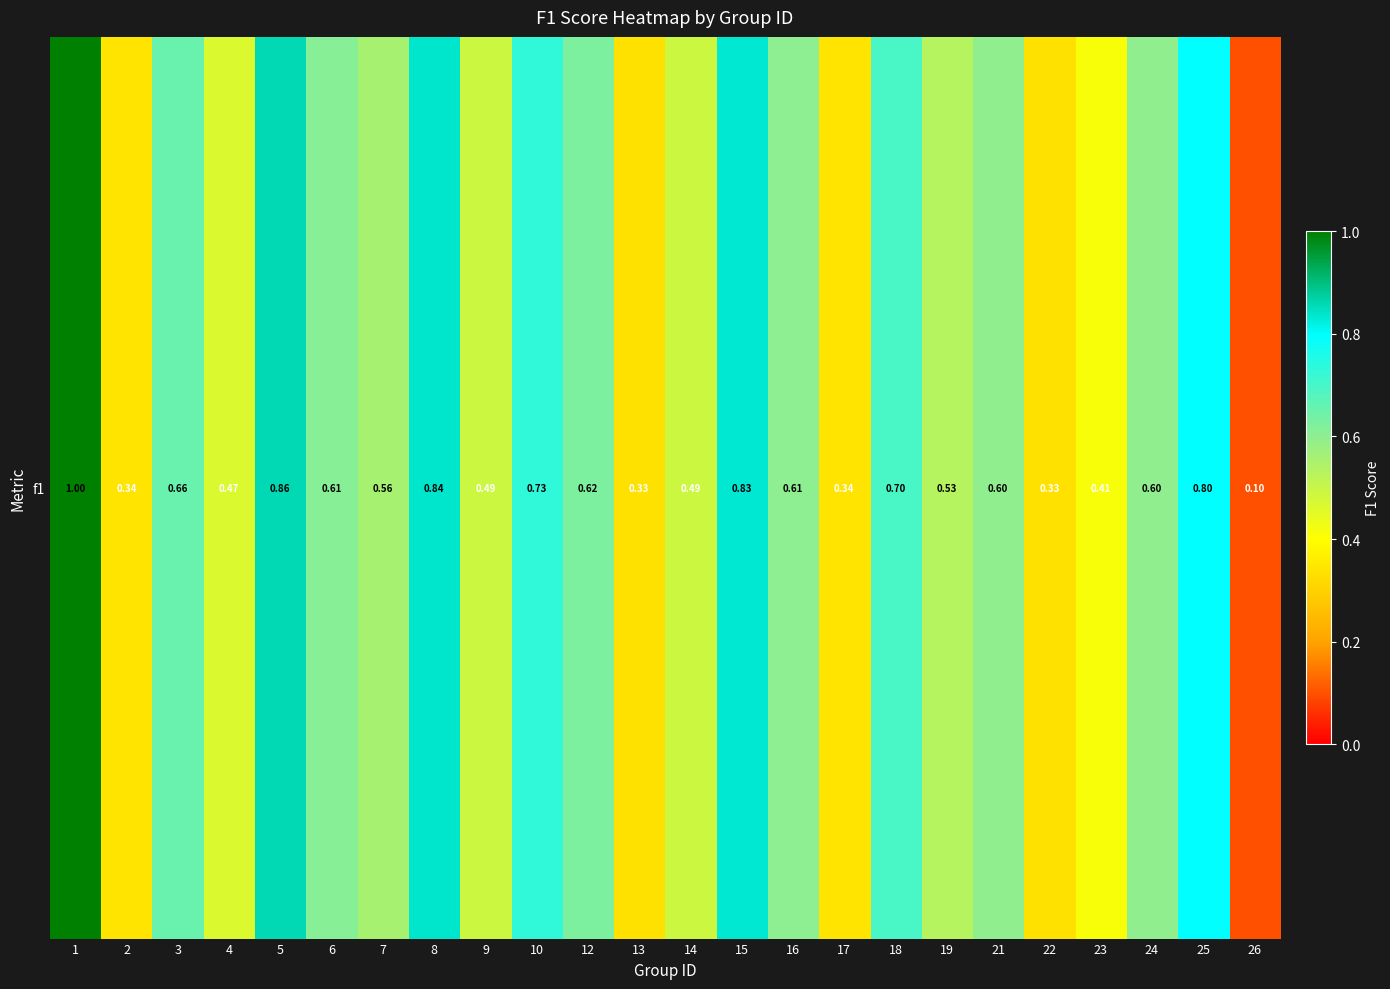

Which has a higher value, 13 or 6?

6